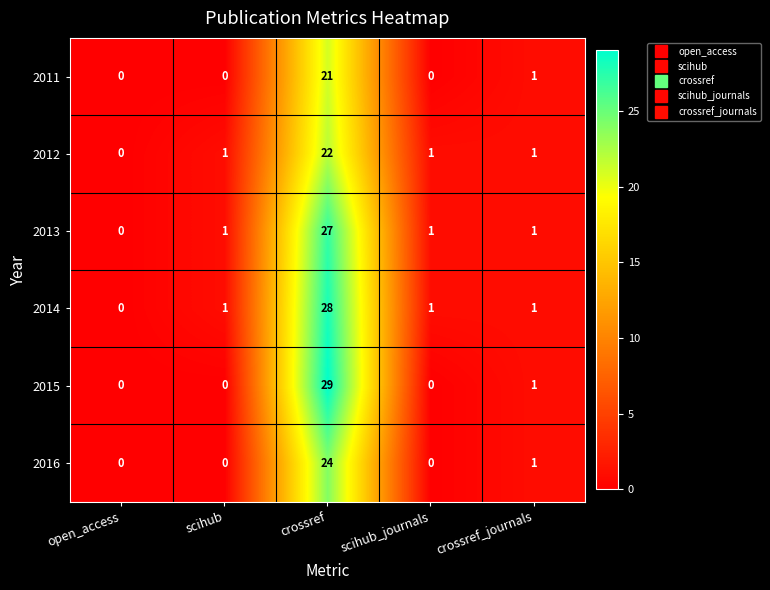

What is the approximate value of 2016 at crossref, to the nearest 5?

25